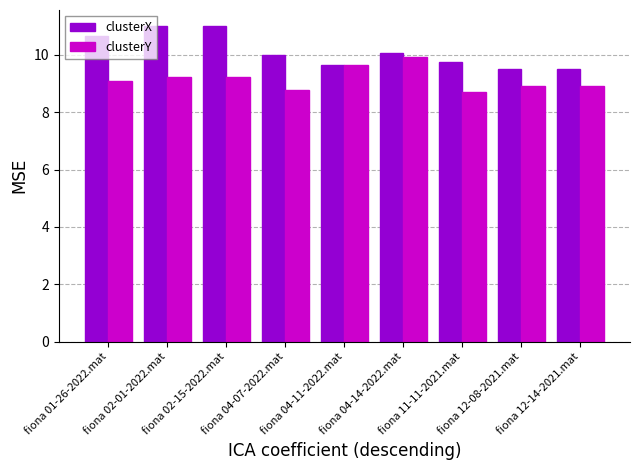

The value of clusterY at fiona 02-15-2022.mat is 9.2. True or false?

True